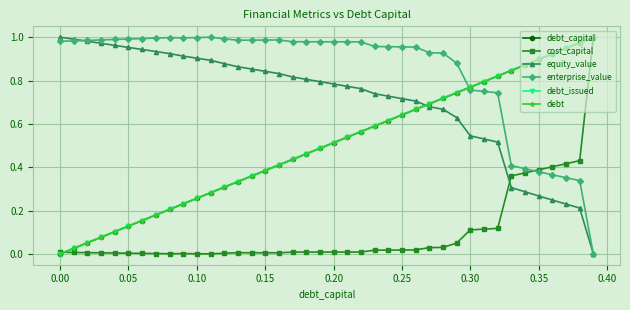

Does the chart have visible grid lines?

Yes